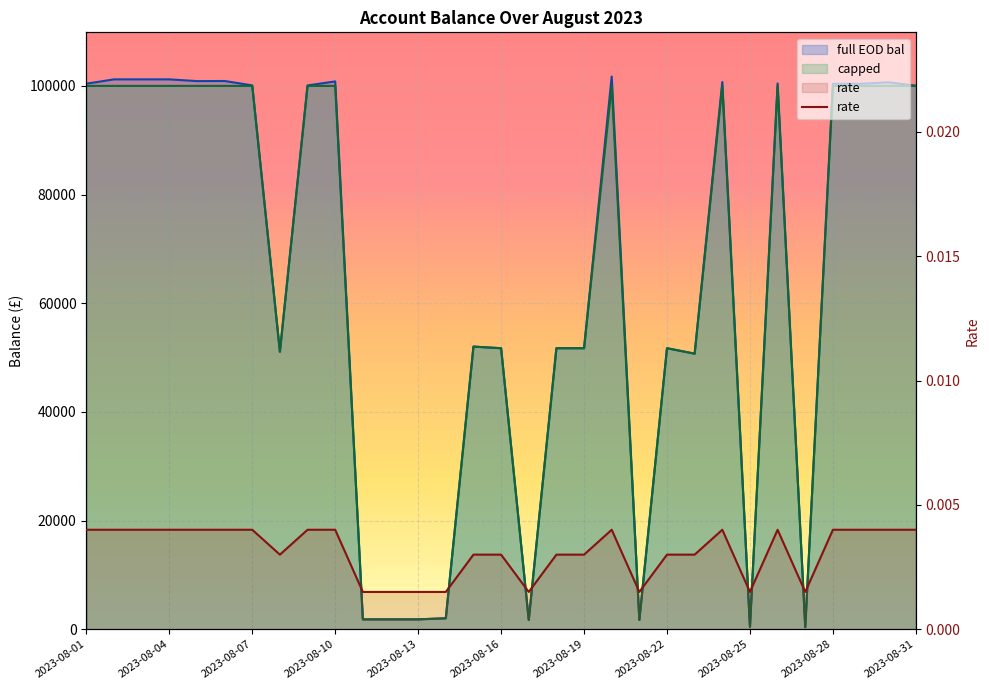

Does the chart display data point markers on the line(s)?

No